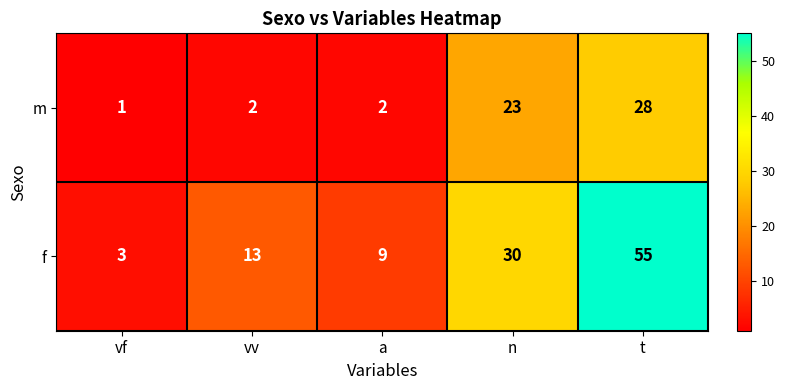

What is the greatest value displayed?

55